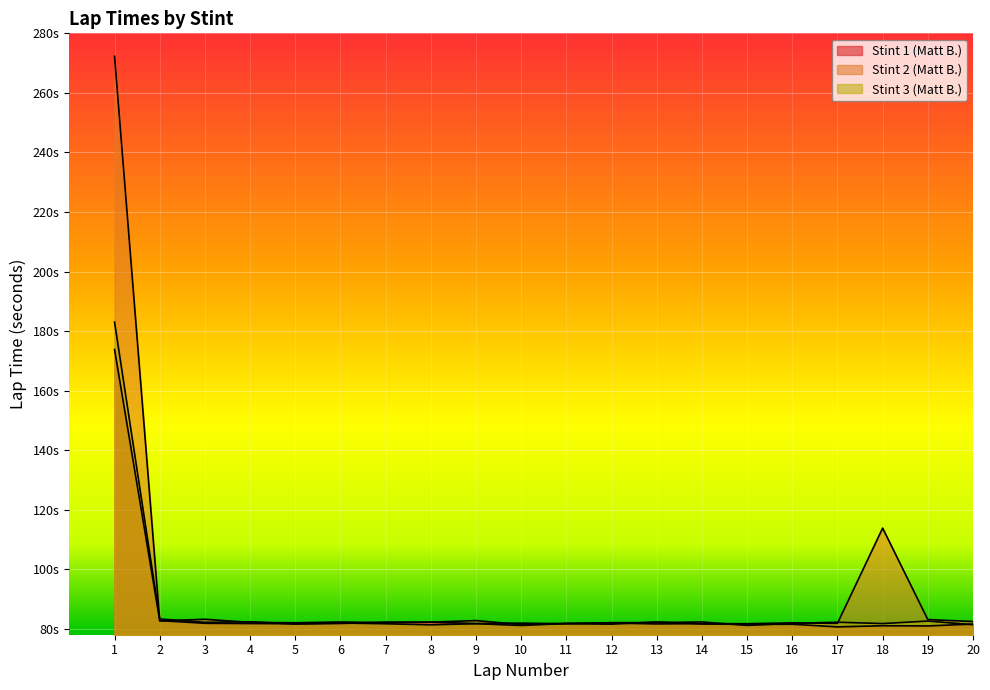

True or false: Stint 2 (Matt B.) has more than 1 points higher than both neighbors.

True